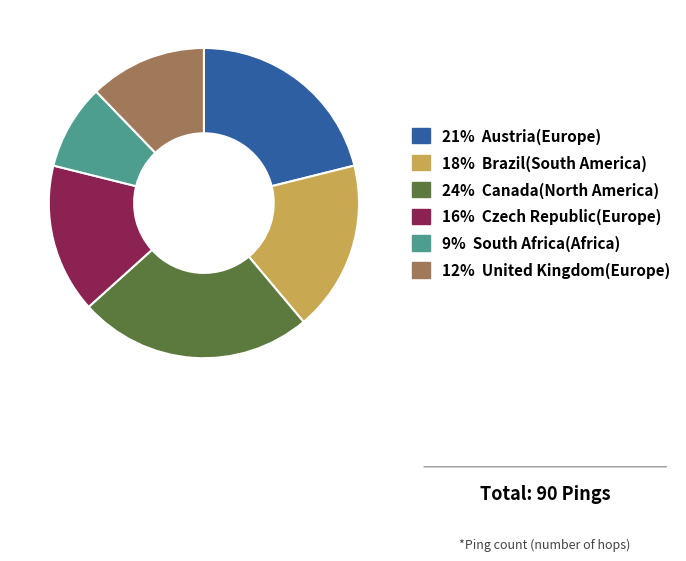

Is there a majority slice in this chart?

No